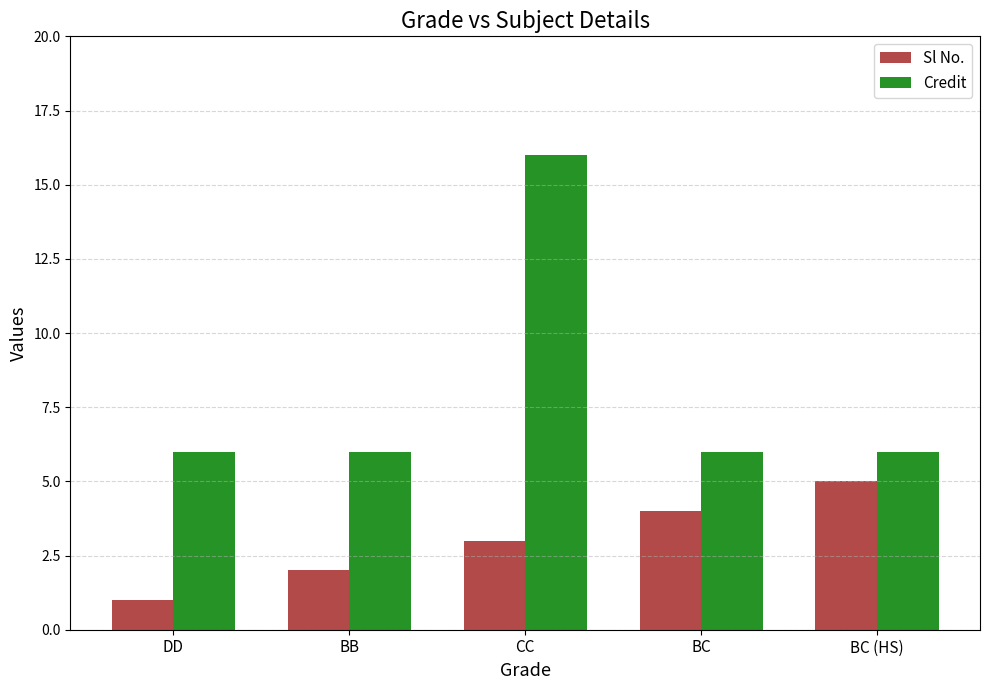

How many series are shown in this chart?

2